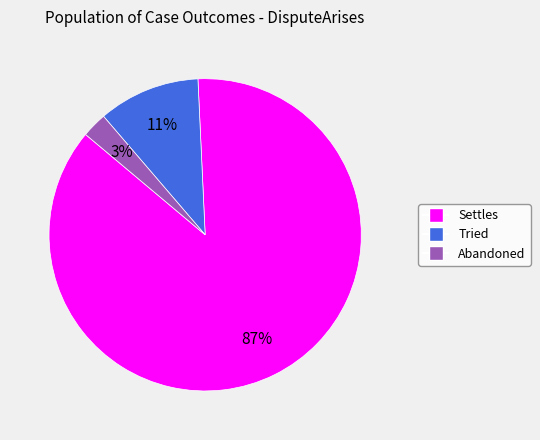

To the nearest percent, what portion does Abandoned represent?

3%